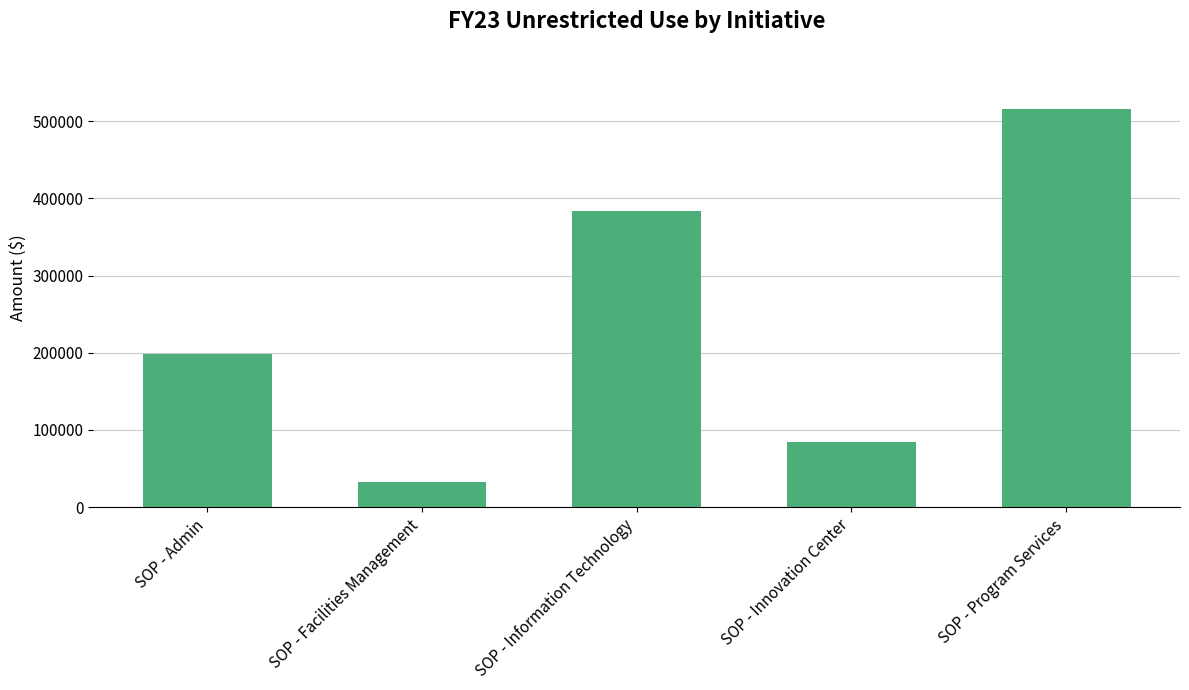

Between SOP - Information Technology and SOP - Innovation Center, which is larger?

SOP - Information Technology